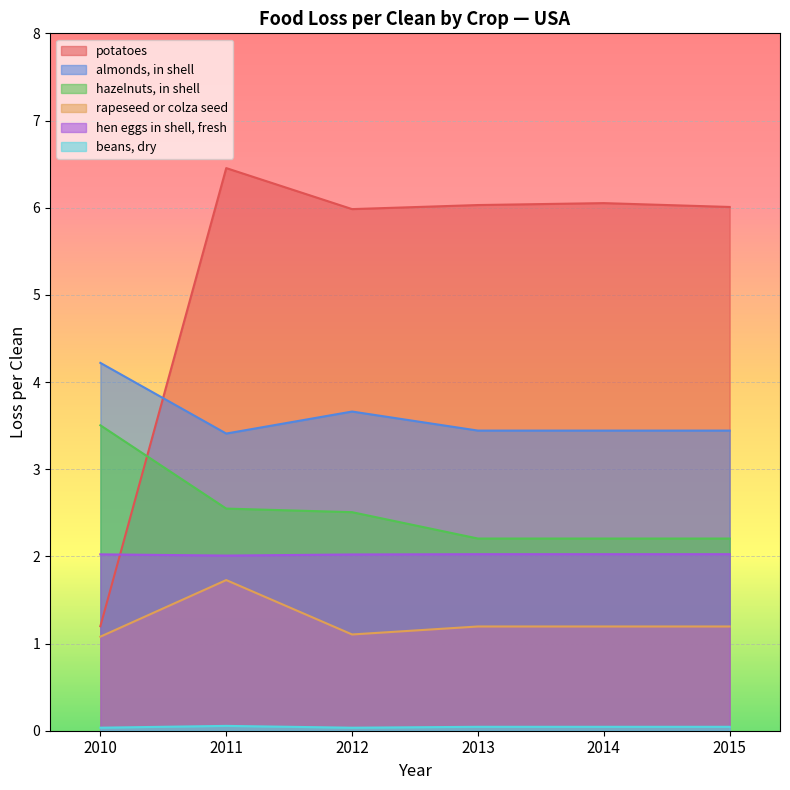

At which category is the sum across all series the highest?

2011